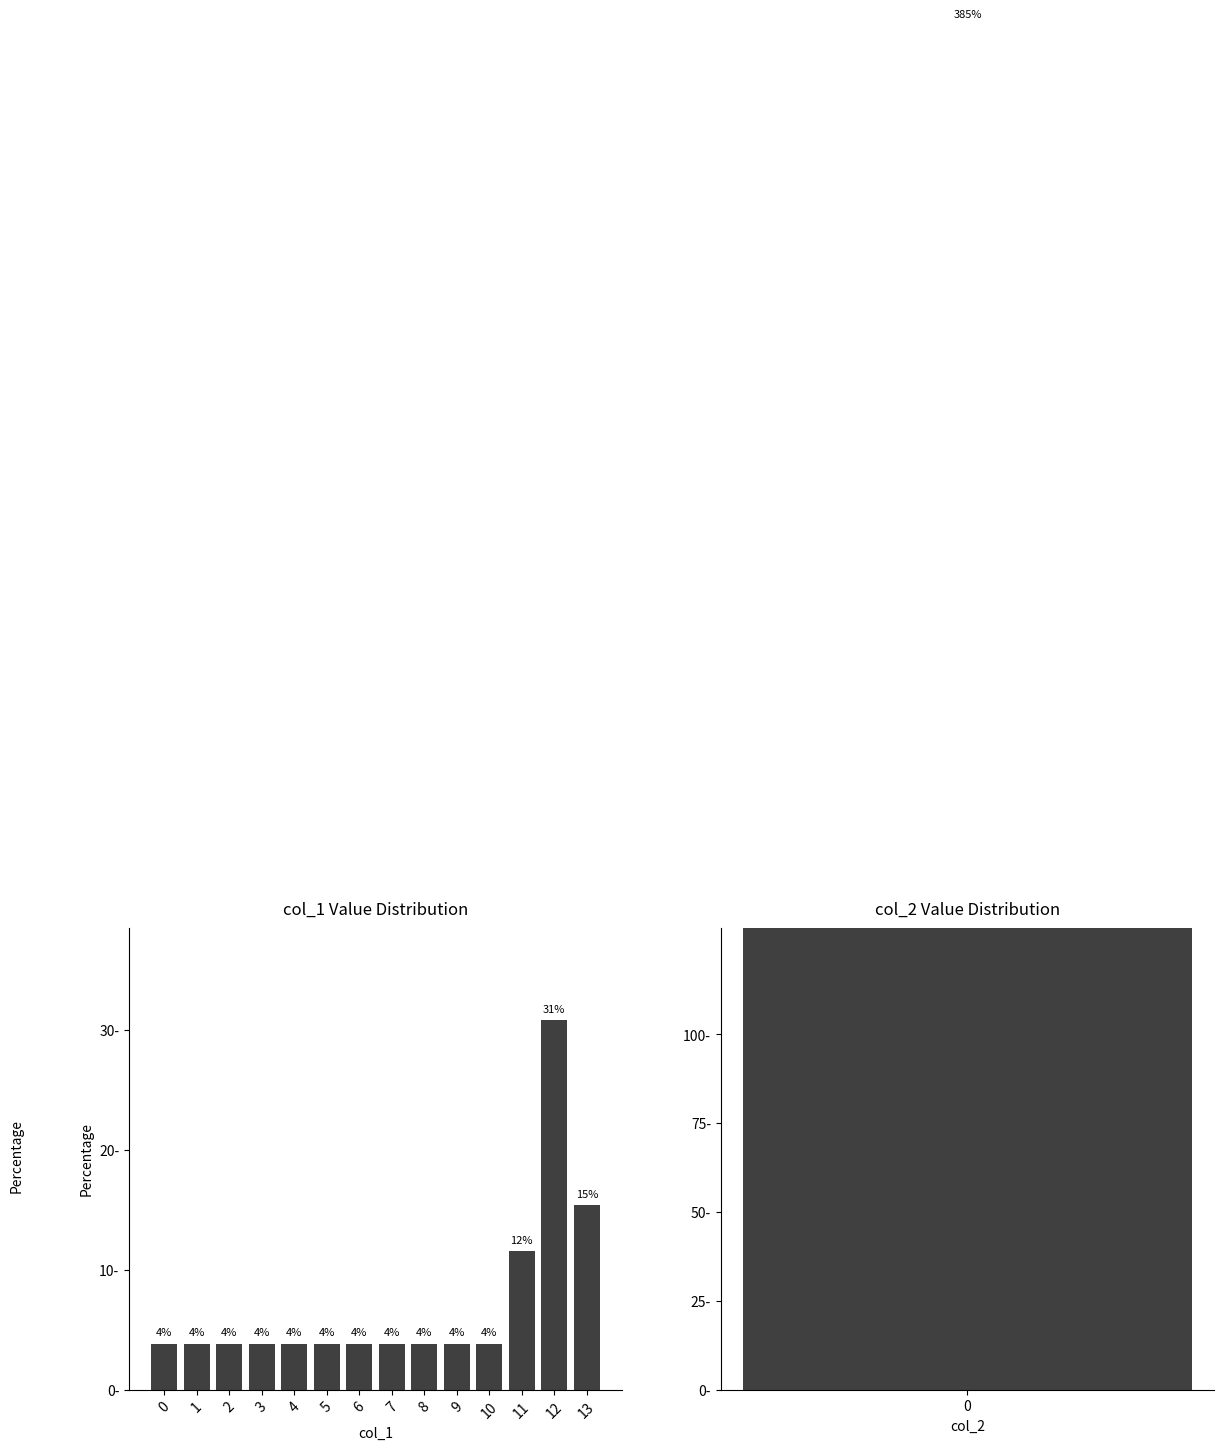

Is it true that the value at 0 is 3.8?

True